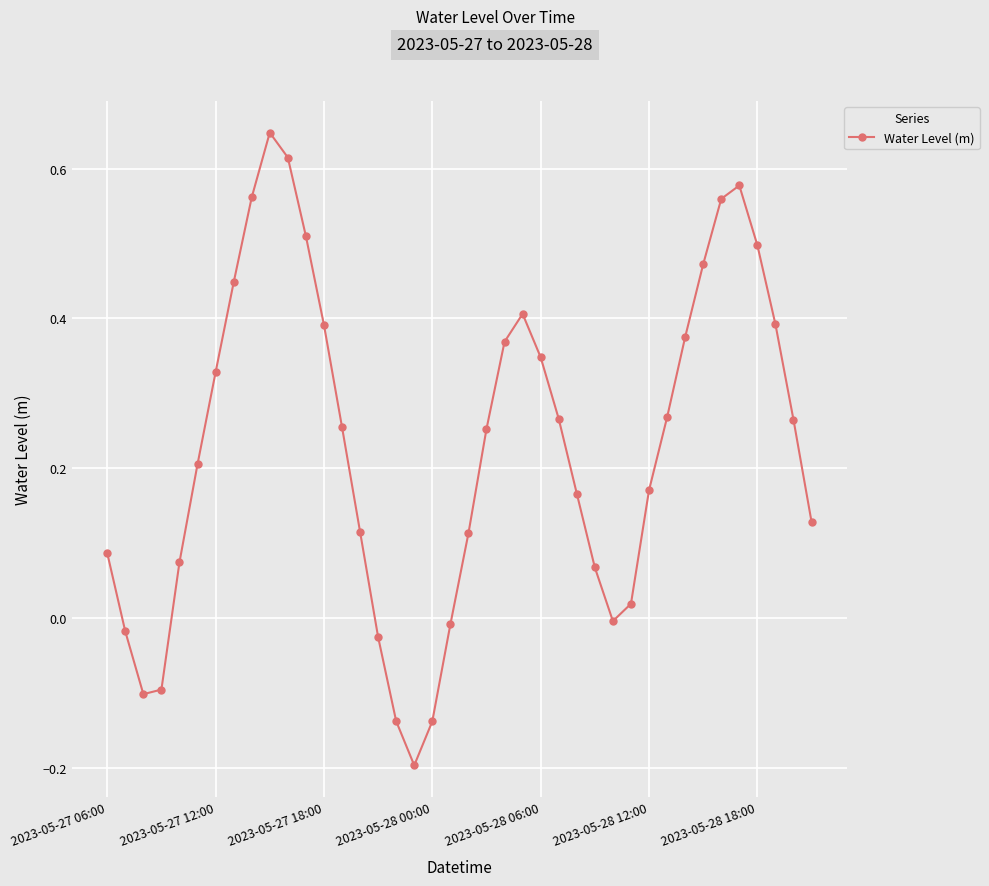

How many points are higher than both their immediate neighbors (excluding endpoints)?

3